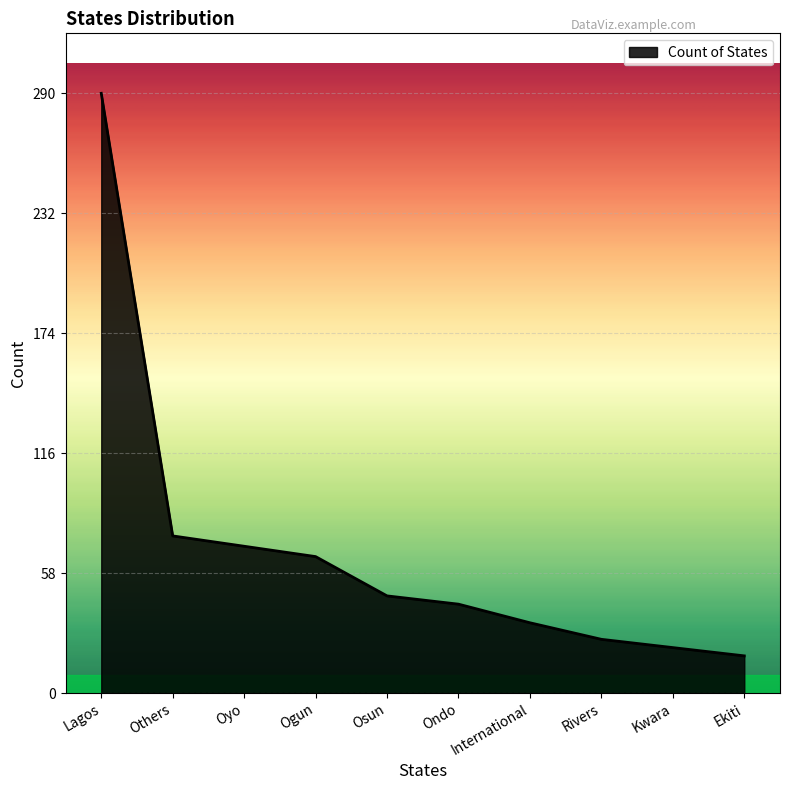

What position from the right is Oyo?

8